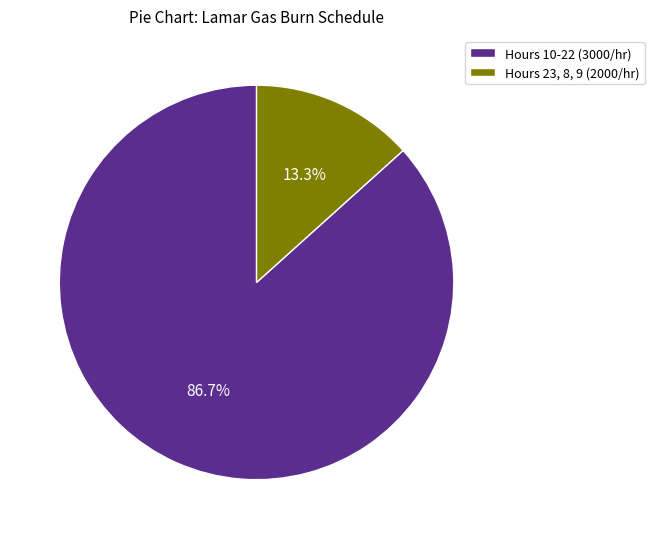

Between Hours 10-22 (3000/hr) and Hours 23, 8, 9 (2000/hr), which is larger?

Hours 10-22 (3000/hr)